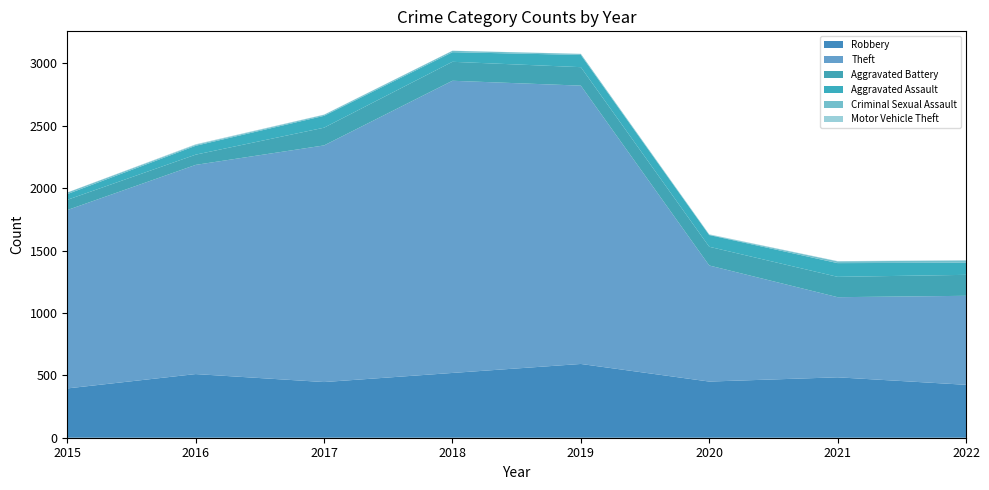

Reading left to right, list all the values displayed in this chart.

Robbery: 2015=395	2016=510	2017=446	2018=519	2019=591	2020=450	2021=484	2022=424
Theft: 2015=1429	2016=1676	2017=1896	2018=2341	2019=2230	2020=930	2021=642	2022=713
Aggravated Battery: 2015=82	2016=82	2017=142	2018=152	2019=148	2020=150	2021=163	2022=168
Aggravated Assault: 2015=46	2016=71	2017=95	2018=77	2019=98	2020=94	2021=110	2022=97
Criminal Sexual Assault: 2015=12	2016=8	2017=8	2018=11	2019=8	2020=3	2021=14	2022=18
Motor Vehicle Theft: 2015=1	2016=4	2017=2	2018=1	2019=1	2020=3	2021=2	2022=2